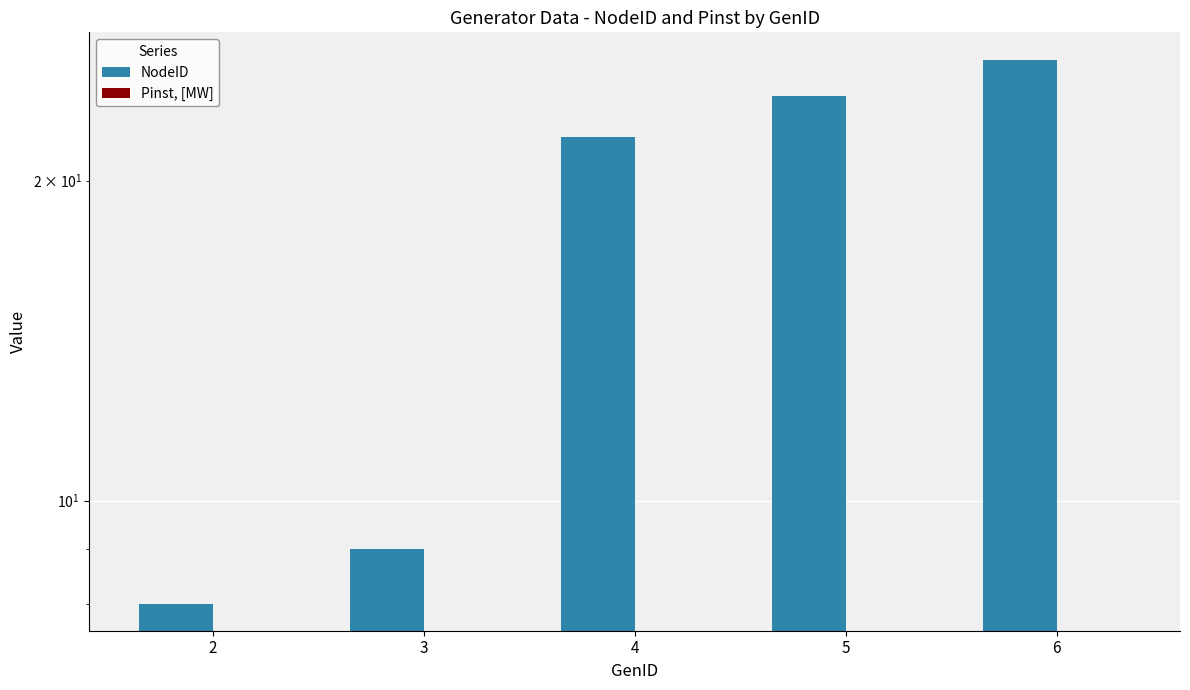

What is the maximum value shown in the chart?

26